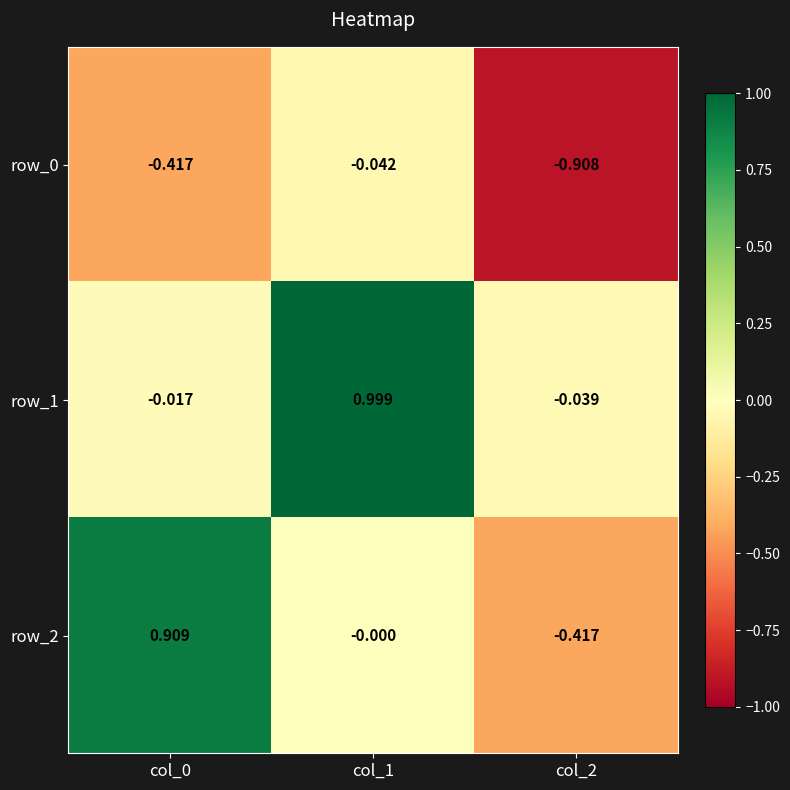

Is the value of row_1 at col_2 greater than the value of row_0 at col_0?

Yes